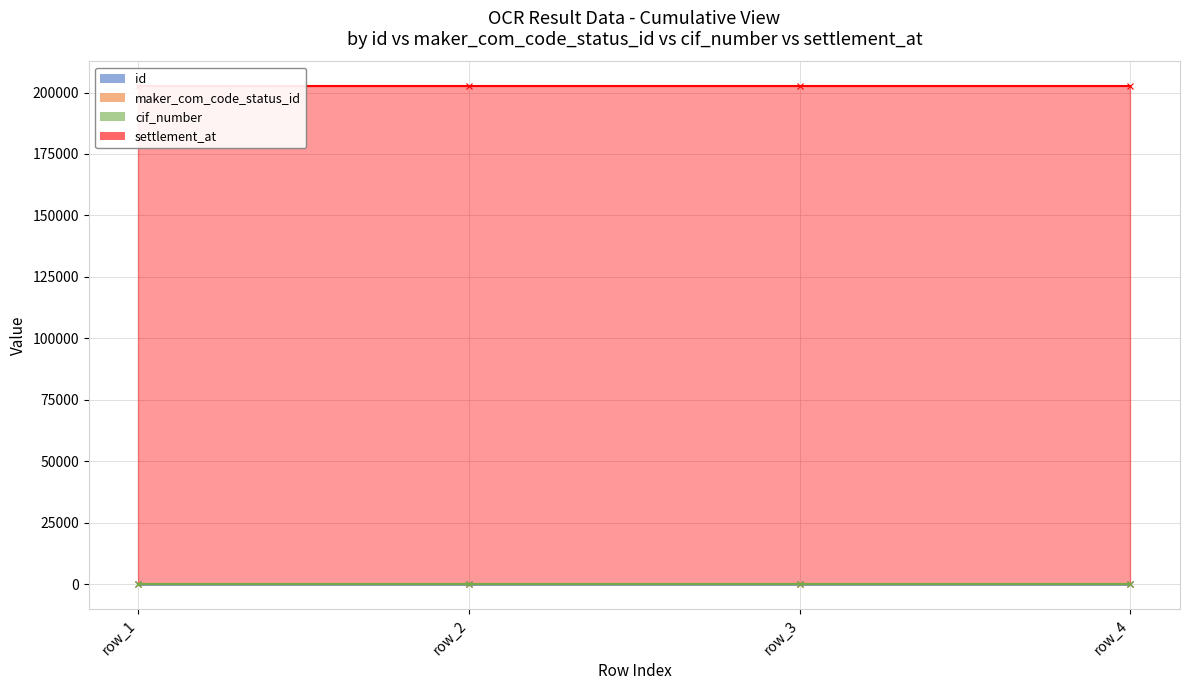

Which series has the widest spread of values?

id